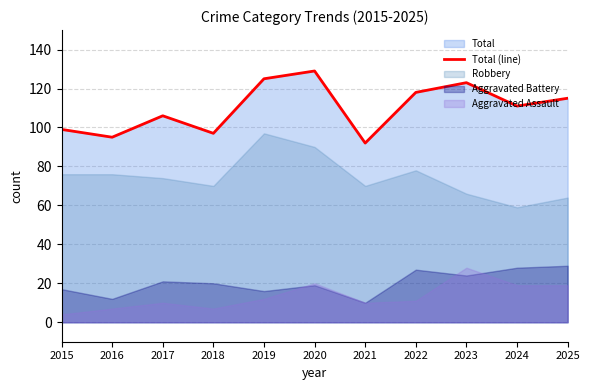

How many interior local peaks (higher than both neighbors) does the data have?

3